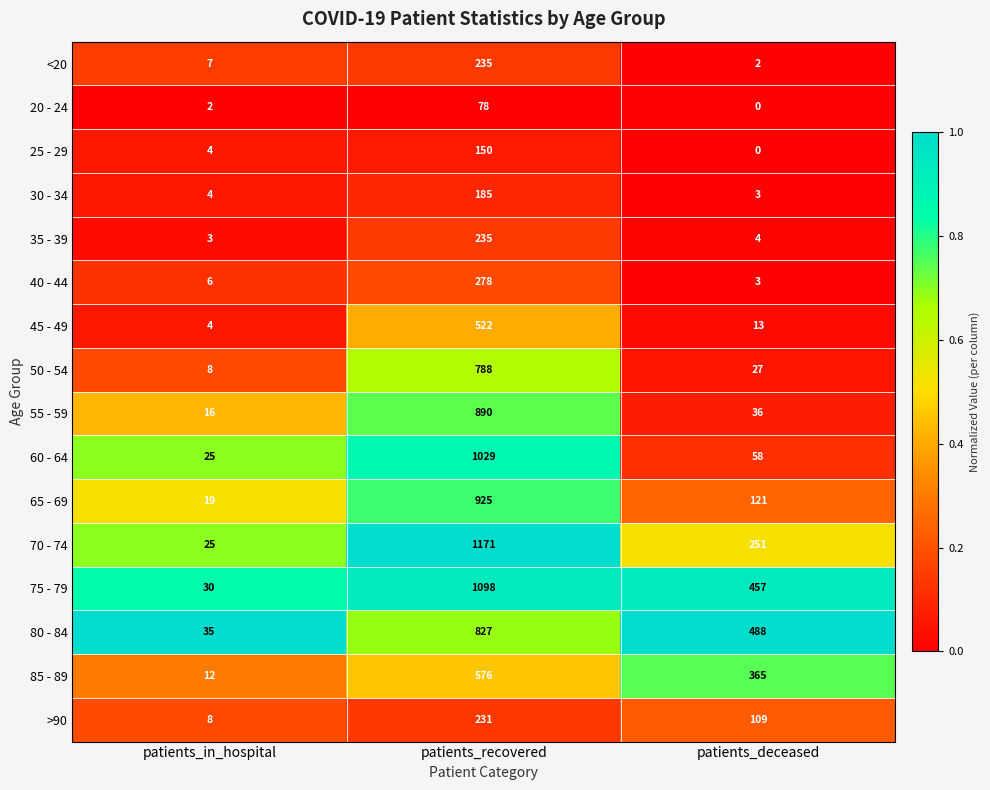

What is the difference between the maximum and minimum values in the >90 series?

223